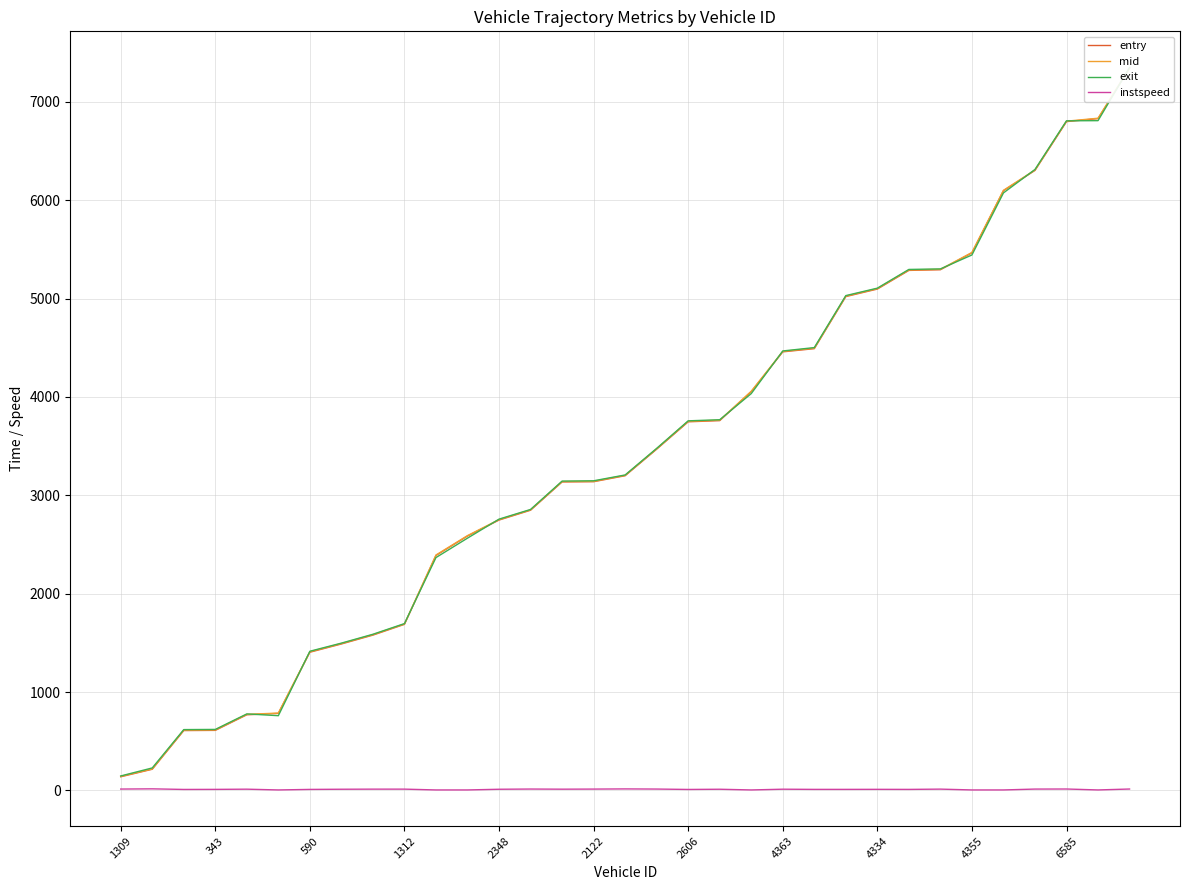

Is it true that instspeed equals 13.7 at 2122?

True